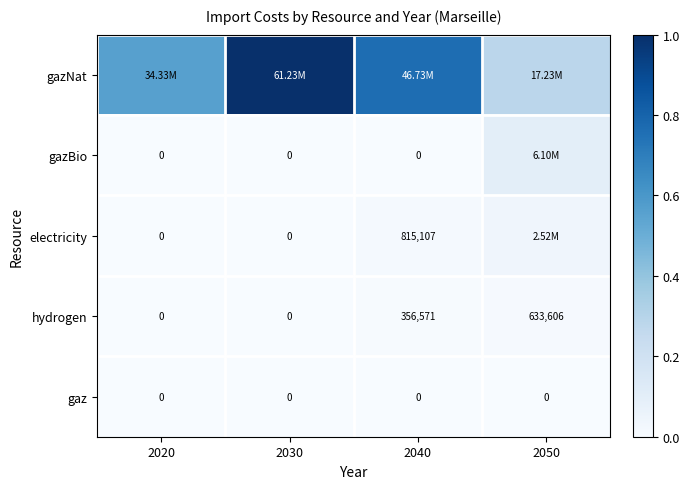

How many values in hydrogen are above zero?

2